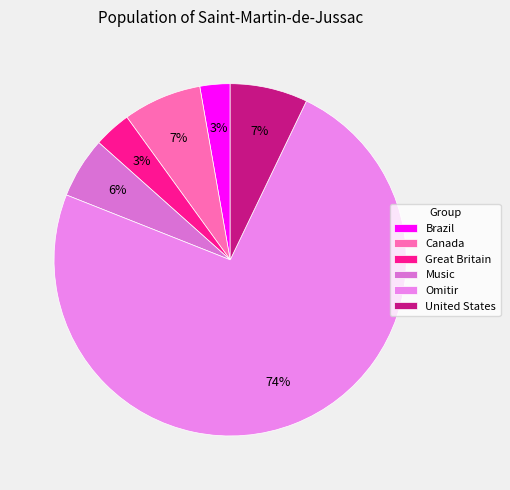

Count the number of slices in the pie.

6